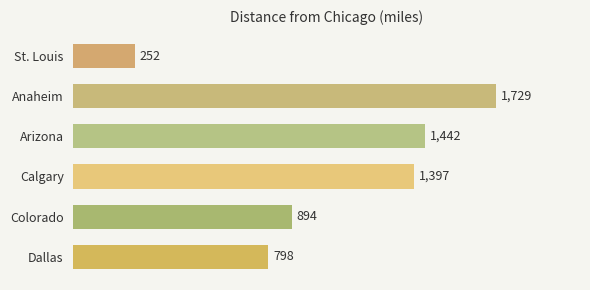

What is the ratio of the value at Dallas to the value at Arizona?

0.6